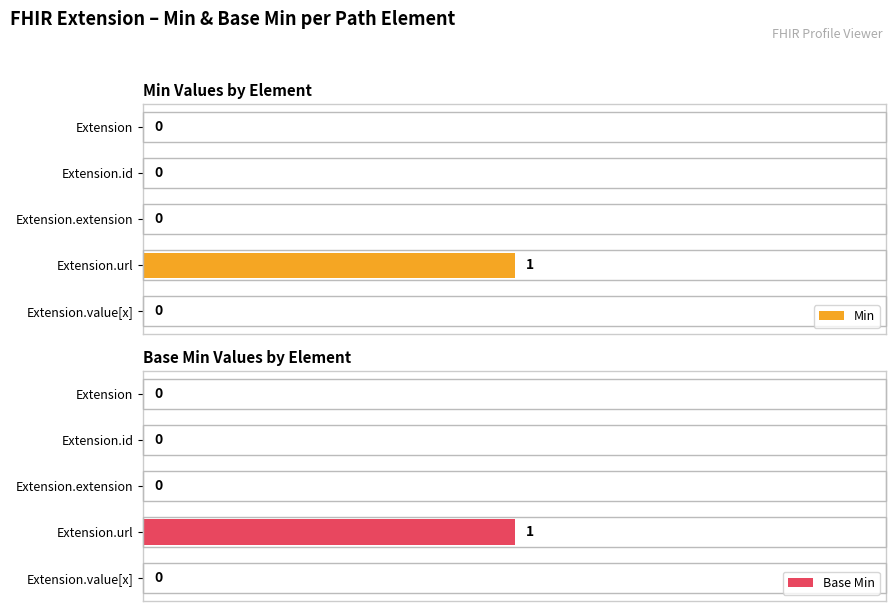

Count the Min values in the range 0 to 1.

5